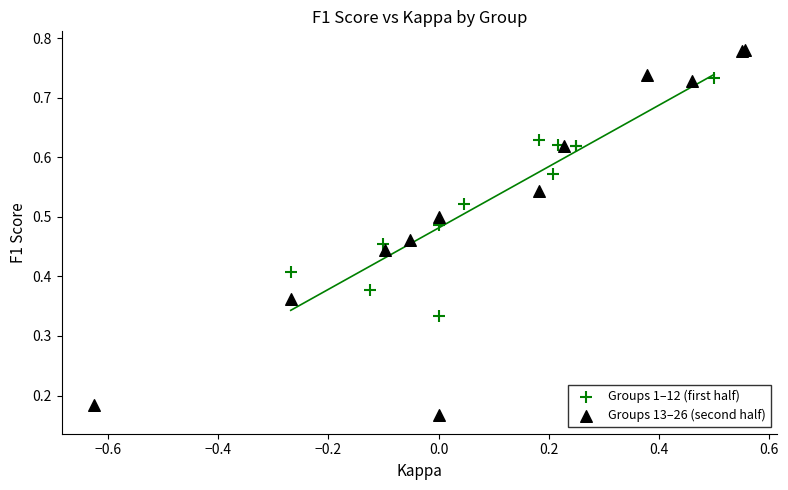

Which series contains the lowest Y value?

Groups 13–26 (second half)